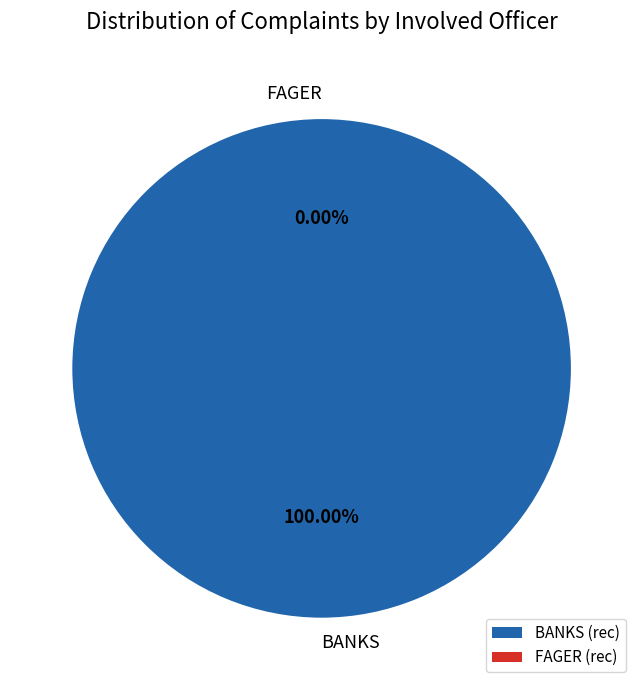

Combined, do FAGER and BANKS account for over 50%?

Yes